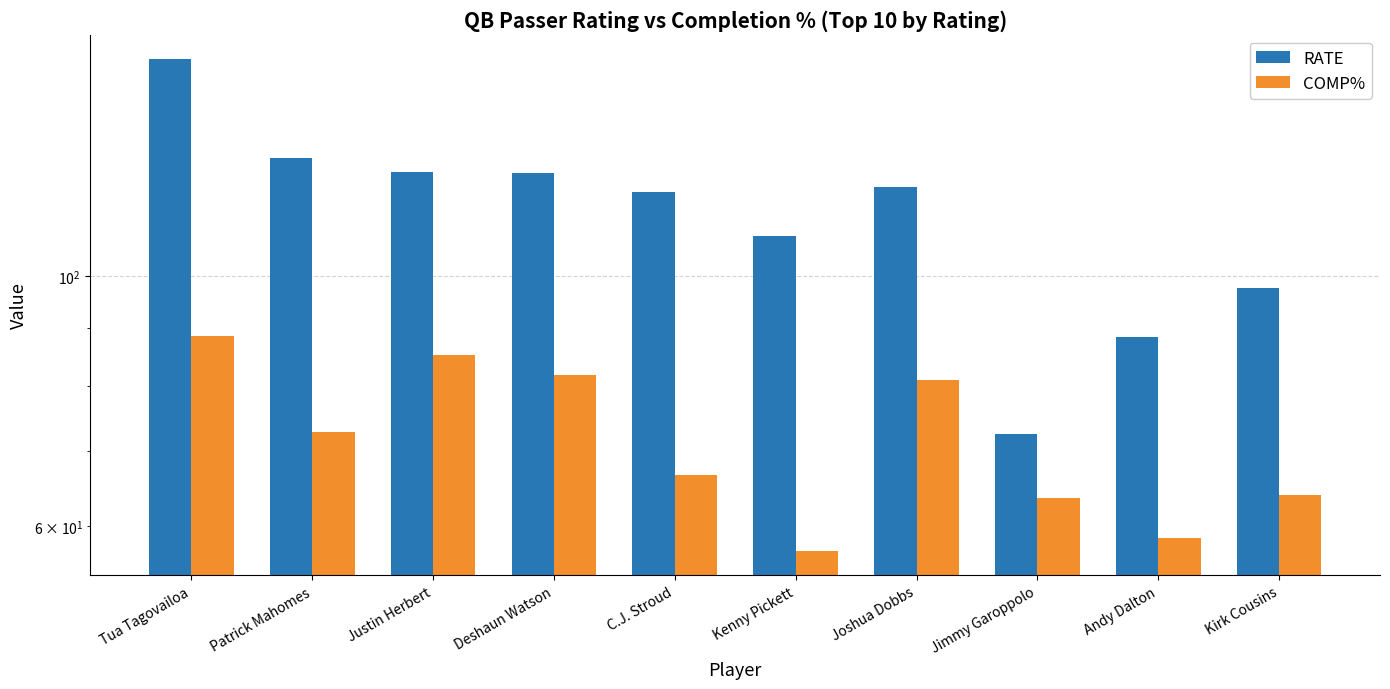

Which series has the largest total across all categories?

RATE